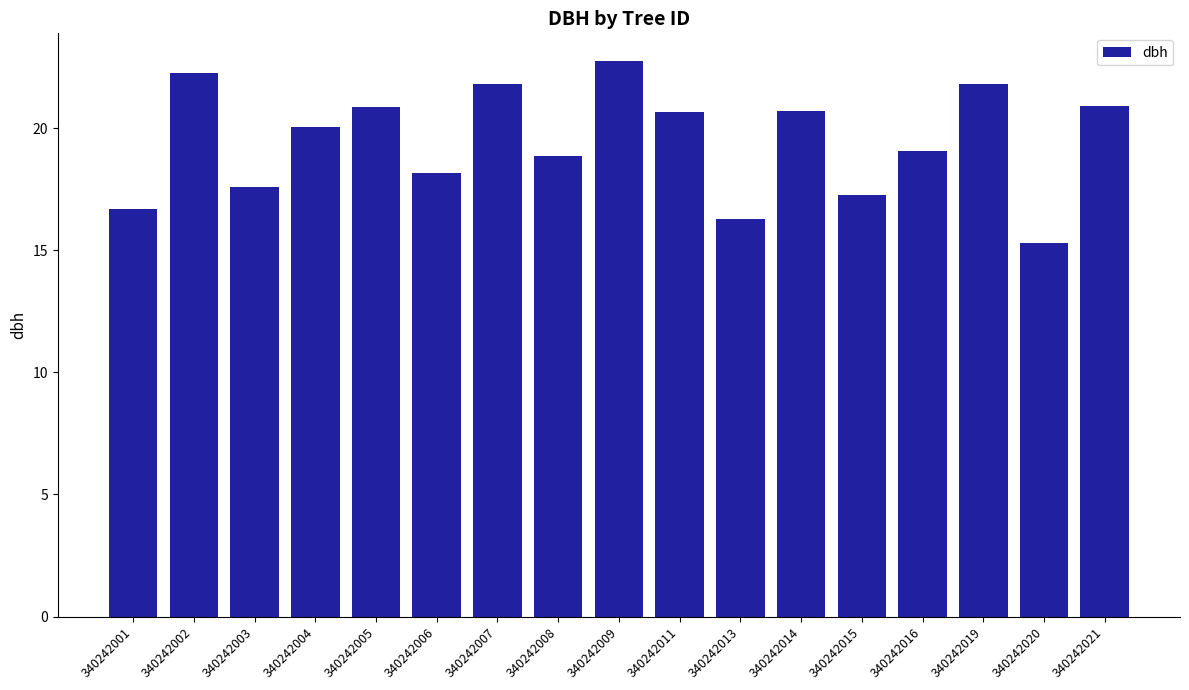

Which has a higher value, 340242009 or 340242014?

340242009